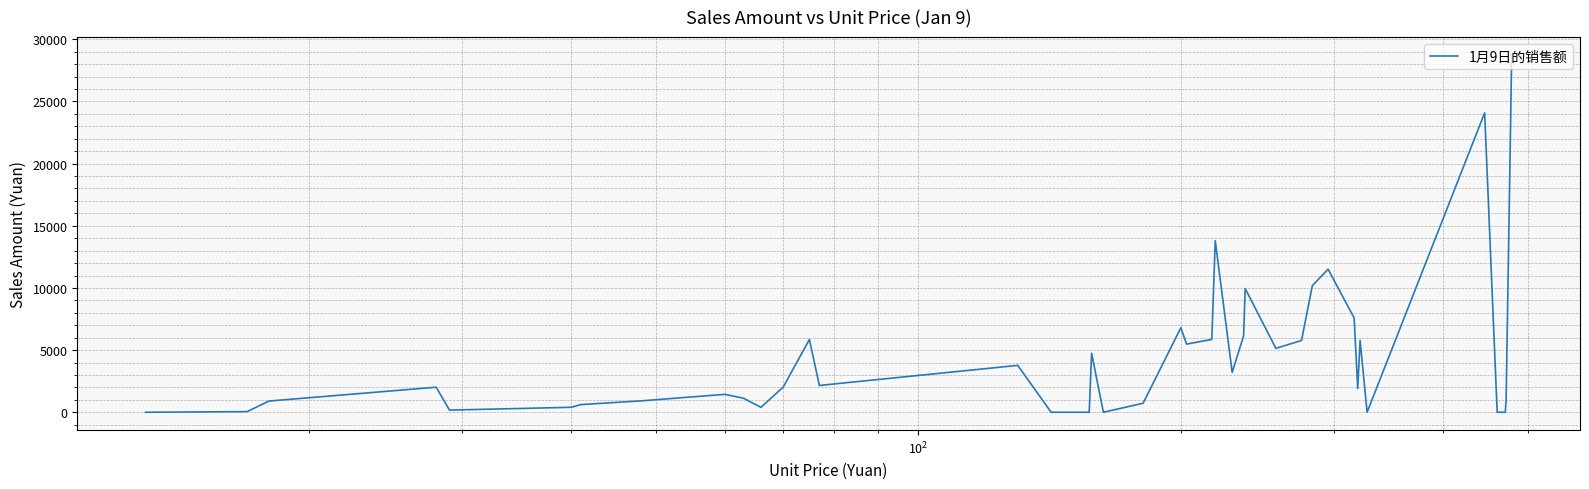

What is the difference between the maximum and minimum values?

28740